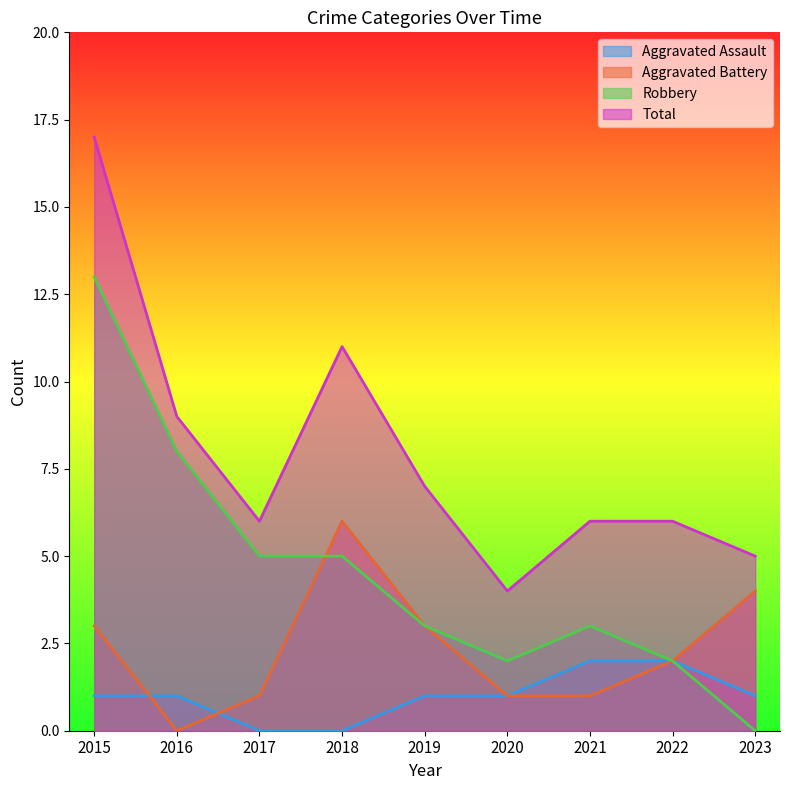

True or false: Total has a value of 9 at 2021.

False